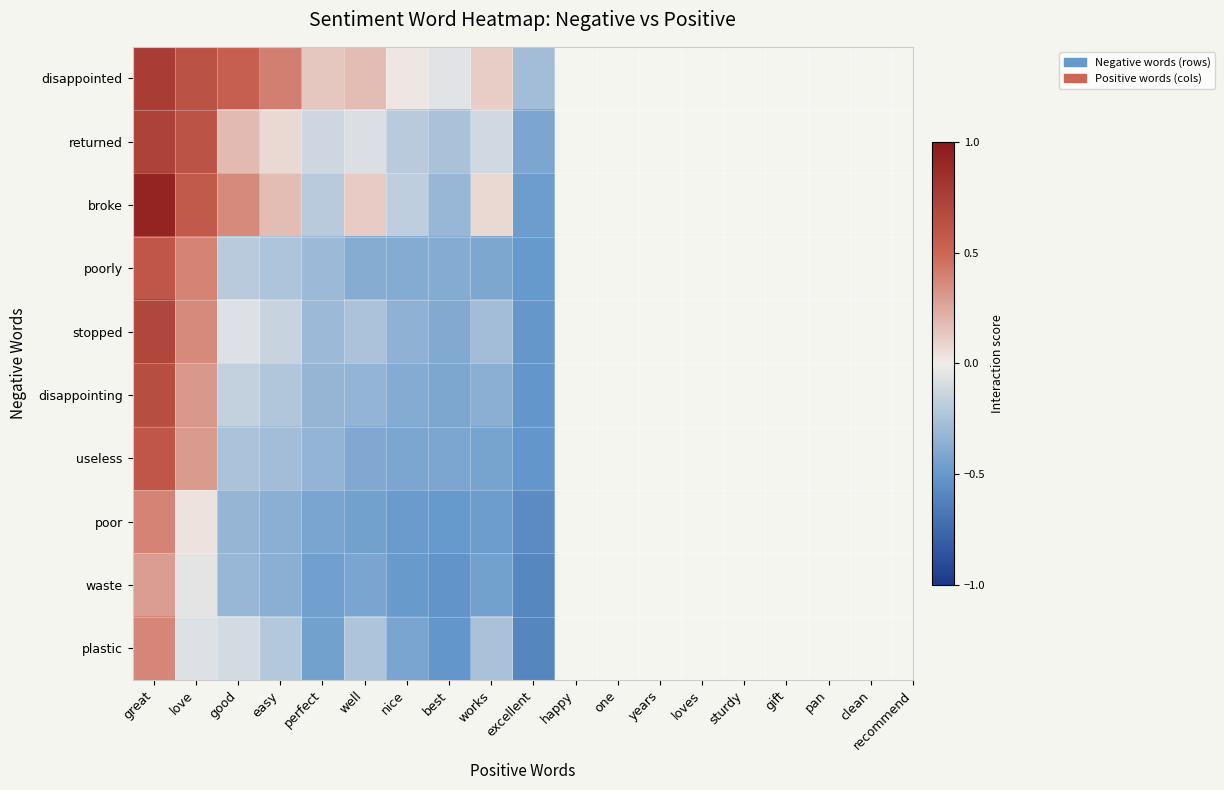

Reading left to right, what are all the values shown in this chart?

disappointed: great=0.8	love=0.6	good=0.5	easy=0.4	perfect=0.1	well=0.2	nice=0.0	best=-0.1	works=0.1	excellent=-0.3
returned: great=0.7	love=0.6	good=0.2	easy=0.1	perfect=-0.1	well=-0.1	nice=-0.2	best=-0.3	works=-0.1	excellent=-0.4
broke: great=0.9	love=0.6	good=0.4	easy=0.2	perfect=-0.2	well=0.1	nice=-0.2	best=-0.3	works=0.1	excellent=-0.5
poorly: great=0.6	love=0.4	good=-0.2	easy=-0.2	perfect=-0.3	well=-0.4	nice=-0.4	best=-0.4	works=-0.4	excellent=-0.5
stopped: great=0.7	love=0.4	good=-0.1	easy=-0.1	perfect=-0.3	well=-0.2	nice=-0.3	best=-0.4	works=-0.3	excellent=-0.5
disappointing: great=0.7	love=0.3	good=-0.2	easy=-0.2	perfect=-0.3	well=-0.3	nice=-0.4	best=-0.4	works=-0.4	excellent=-0.5
useless: great=0.6	love=0.3	good=-0.2	easy=-0.3	perfect=-0.3	well=-0.4	nice=-0.4	best=-0.4	works=-0.4	excellent=-0.5
poor: great=0.4	love=0.0	good=-0.3	easy=-0.4	perfect=-0.4	well=-0.4	nice=-0.5	best=-0.5	works=-0.5	excellent=-0.6
waste: great=0.3	love=-0.0	good=-0.3	easy=-0.4	perfect=-0.5	well=-0.4	nice=-0.5	best=-0.5	works=-0.4	excellent=-0.6
plastic: great=0.4	love=-0.1	good=-0.1	easy=-0.2	perfect=-0.5	well=-0.2	nice=-0.4	best=-0.5	works=-0.3	excellent=-0.6